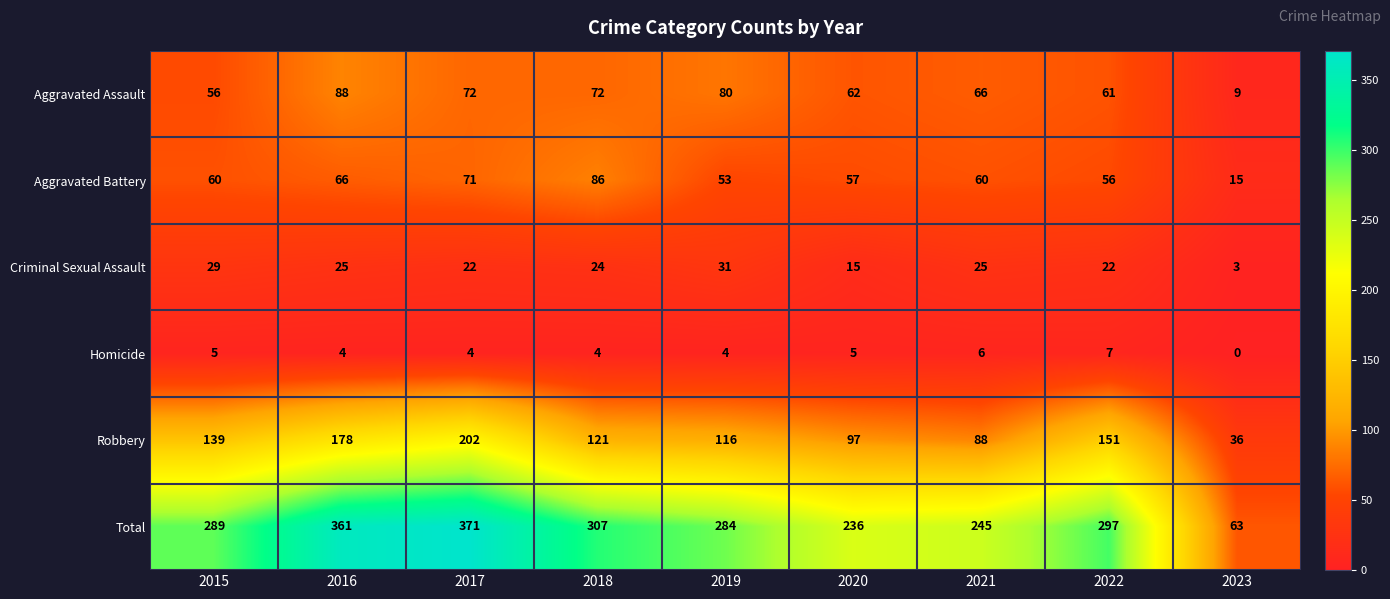

At 2017, list the series in order from smallest to largest.

Homicide, Criminal Sexual Assault, Aggravated Battery, Aggravated Assault, Robbery, Total